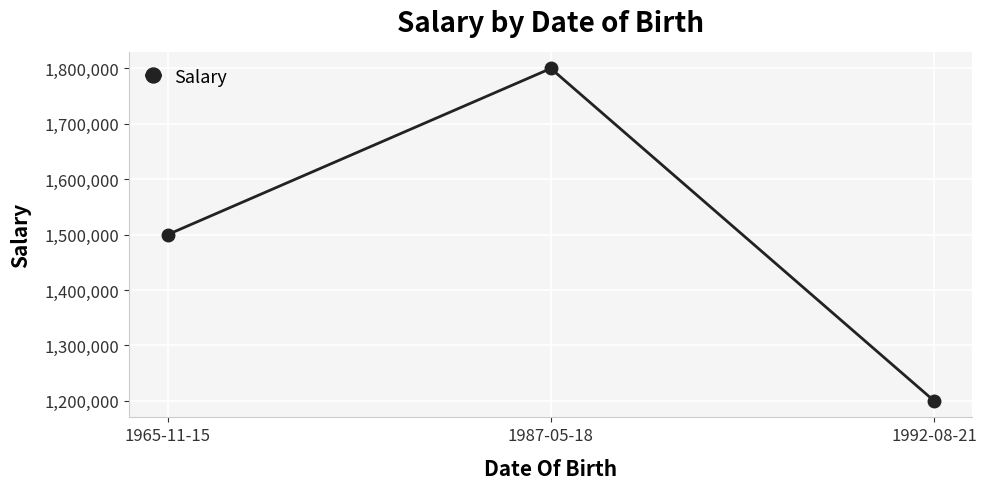

Reading right to left, list all the values displayed in this chart.

1992-08-21=1200000	1987-05-18=1800000	1965-11-15=1500000